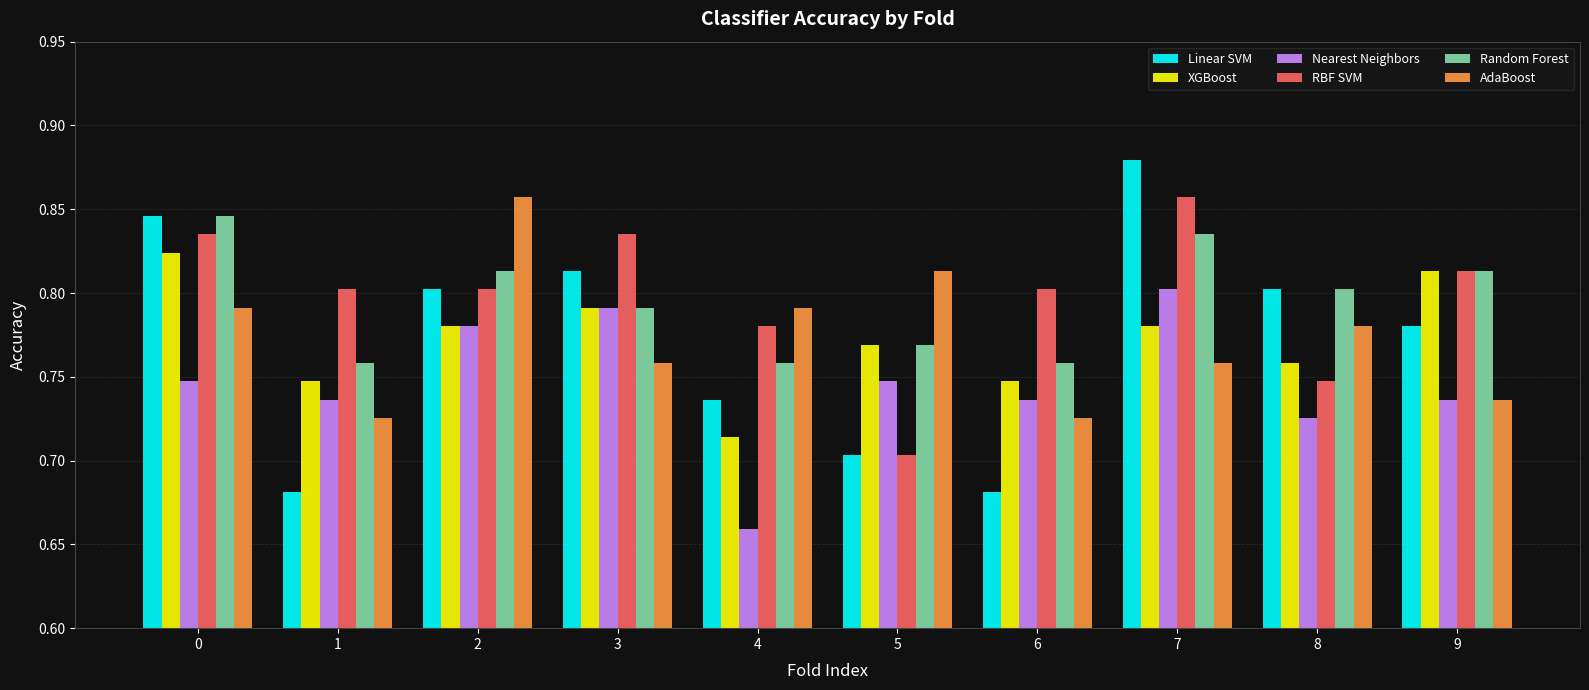

How many bars are there in total?

60